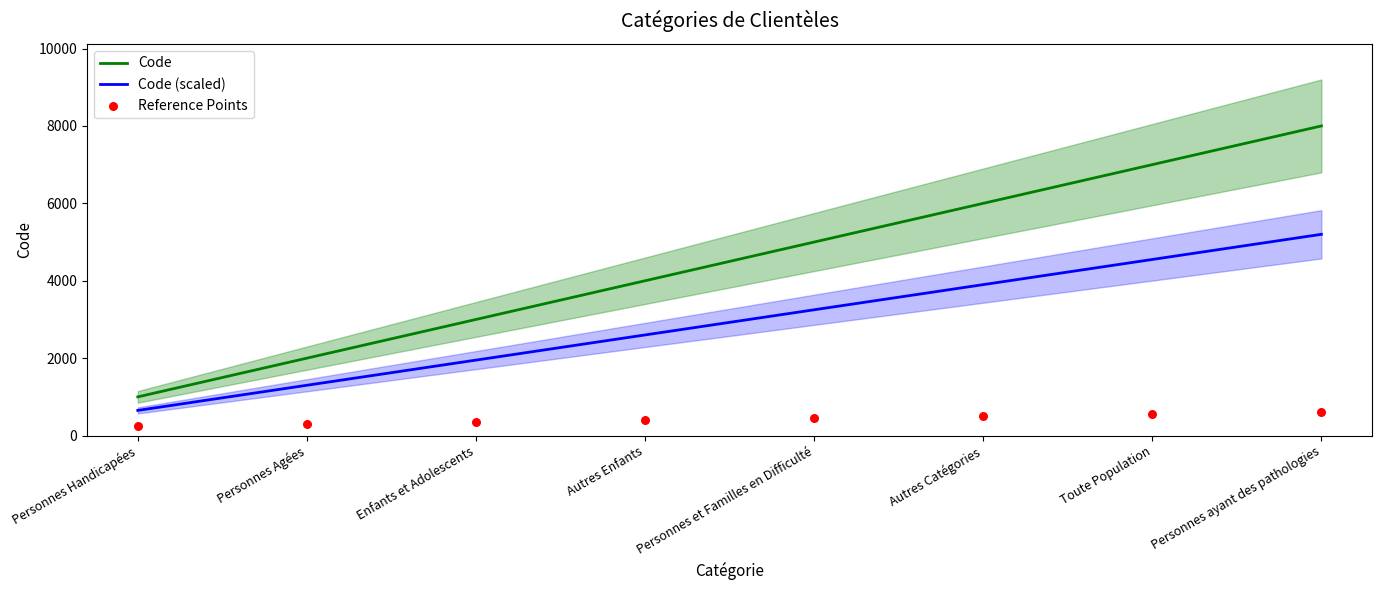

At which category is the sum across all series the highest?

Personnes ayant des pathologies